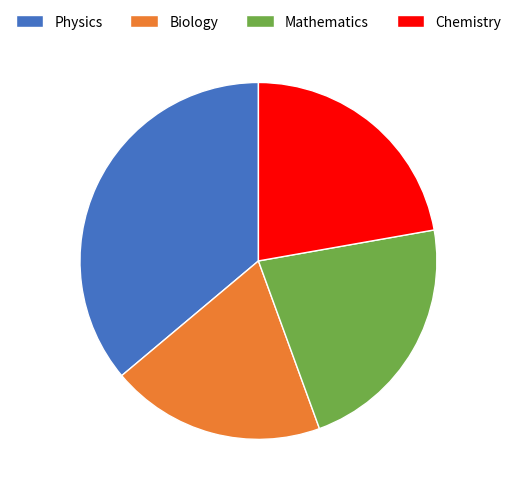

True or false: Biology accounts for 28% of the total.

False